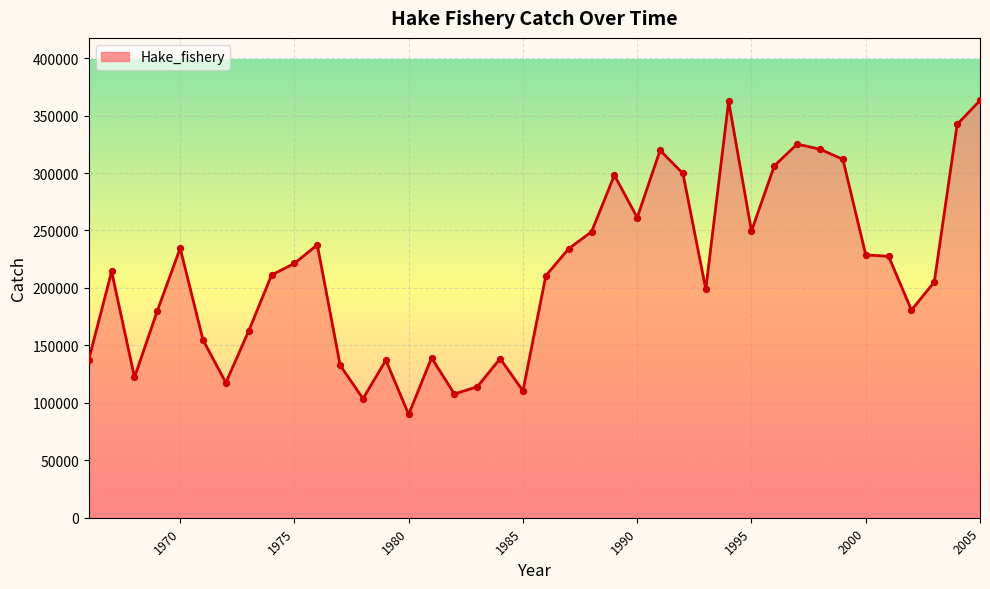

What is the smallest value displayed?

89929.9